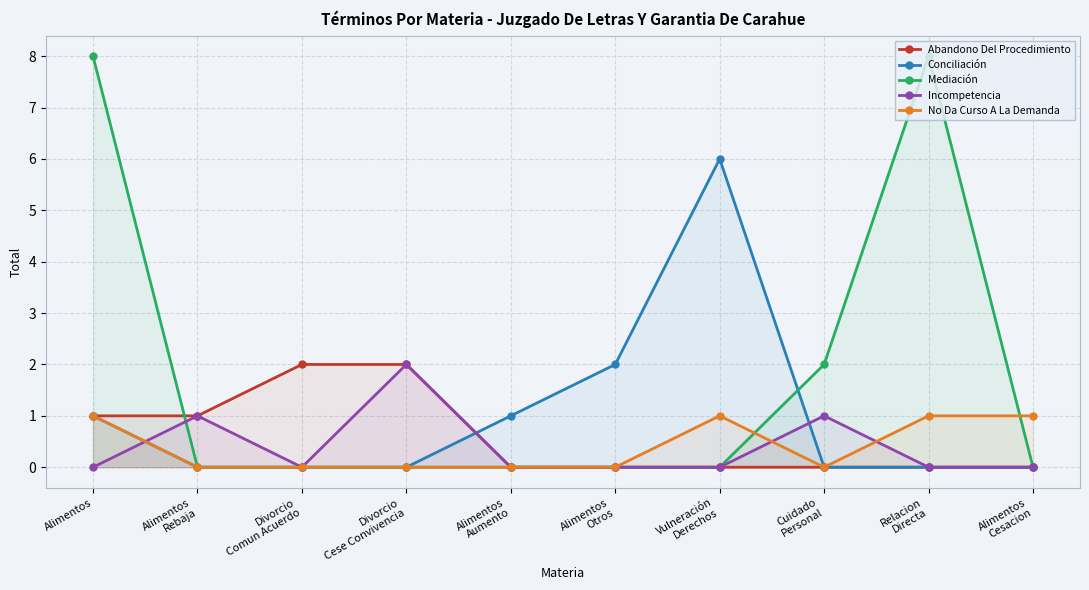

How many lines are shown in the chart?

5